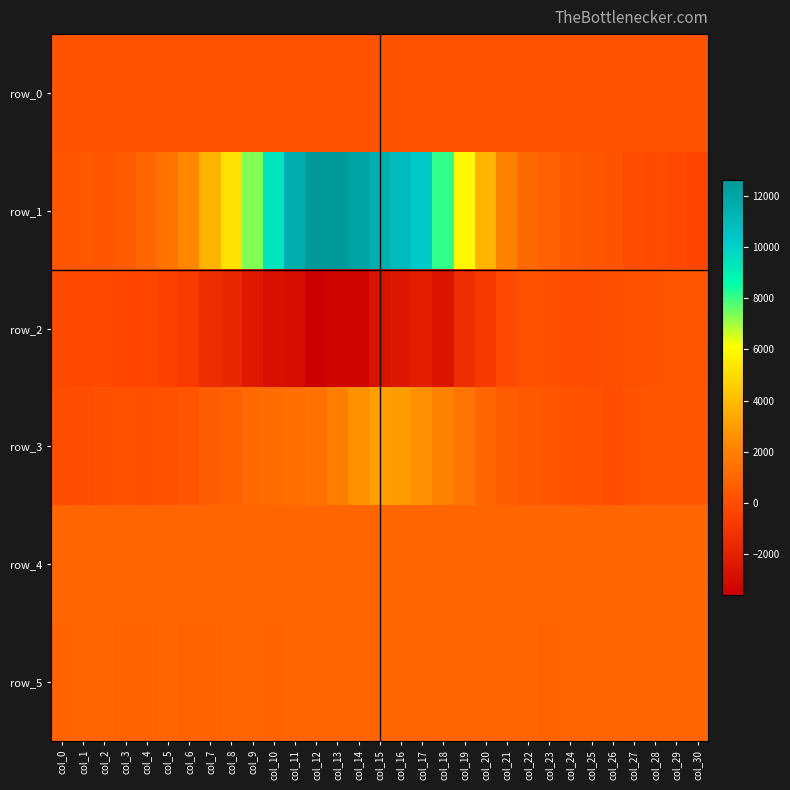

Reading left to right, transcribe all the data shown in this chart.

row_0: col_0=219.6	col_1=219.6	col_2=219.6	col_3=219.7	col_4=219.7	col_5=219.8	col_6=219.8	col_7=219.9	col_8=219.9	col_9=220.0	col_10=220.0	col_11=220.1	col_12=220.1	col_13=220.2	col_14=220.3	col_15=220.3	col_16=220.4	col_17=220.4	col_18=220.5	col_19=220.5	col_20=220.5	col_21=220.6	col_22=220.7	col_23=220.7	col_24=220.7	col_25=220.8	col_26=220.8	col_27=220.9	col_28=220.9	col_29=221.0	col_30=221.0
row_1: col_0=312.0	col_1=420.0	col_2=372.0	col_3=624.0	col_4=949.0	col_5=1474.0	col_6=2275.0	col_7=3804.0	col_8=5203.0	col_9=7303.0	col_10=9390.0	col_11=11576.0	col_12=12636.0	col_13=12616.0	col_14=12123.0	col_15=11533.0	col_16=10972.0	col_17=10203.0	col_18=8102.0	col_19=5965.0	col_20=3795.0	col_21=2078.0	col_22=1112.0	col_23=711.0	col_24=473.0	col_25=328.0	col_26=226.0	col_27=33.0	col_28=-108.0	col_29=-153.0	col_30=-291.0
row_2: col_0=-66.0	col_1=-228.0	col_2=-130.0	col_3=-275.0	col_4=-262.0	col_5=-512.0	col_6=-721.0	col_7=-1419.0	col_8=-1675.0	col_9=-2379.0	col_10=-2862.0	col_11=-2965.0	col_12=-3618.0	col_13=-3358.0	col_14=-3301.0	col_15=-2677.0	col_16=-2448.0	col_17=-2206.0	col_18=-2569.0	col_19=-1359.0	col_20=-838.0	col_21=-150.0	col_22=147.0	col_23=119.0	col_24=26.0	col_25=2.0	col_26=111.0	col_27=178.0	col_28=236.0	col_29=267.0	col_30=307.0
row_3: col_0=63.0	col_1=27.0	col_2=108.0	col_3=171.0	col_4=106.0	col_5=154.0	col_6=307.0	col_7=541.0	col_8=805.0	col_9=1127.0	col_10=1145.0	col_11=1281.0	col_12=1455.0	col_13=1867.0	col_14=2564.0	col_15=3052.0	col_16=2986.0	col_17=2582.0	col_18=2012.0	col_19=1502.0	col_20=917.0	col_21=520.0	col_22=493.0	col_23=353.0	col_24=251.0	col_25=137.0	col_26=13.0	col_27=215.0	col_28=332.0	col_29=358.0	col_30=355.0
row_4: col_0=920.0	col_1=919.0	col_2=920.0	col_3=922.0	col_4=910.0	col_5=917.0	col_6=915.0	col_7=907.0	col_8=921.0	col_9=918.0	col_10=913.0	col_11=923.0	col_12=921.0	col_13=918.0	col_14=926.0	col_15=917.0	col_16=924.0	col_17=927.0	col_18=924.0	col_19=928.0	col_20=921.0	col_21=920.0	col_22=925.0	col_23=922.0	col_24=923.0	col_25=927.0	col_26=918.0	col_27=923.0	col_28=931.0	col_29=916.0	col_30=921.0
row_5: col_0=882.0	col_1=890.0	col_2=891.0	col_3=887.0	col_4=889.0	col_5=892.0	col_6=879.0	col_7=889.0	col_8=890.0	col_9=890.0	col_10=886.0	col_11=895.0	col_12=904.0	col_13=892.0	col_14=895.0	col_15=891.0	col_16=892.0	col_17=893.0	col_18=894.0	col_19=894.0	col_20=892.0	col_21=895.0	col_22=896.0	col_23=889.0	col_24=893.0	col_25=892.0	col_26=894.0	col_27=892.0	col_28=894.0	col_29=894.0	col_30=896.0